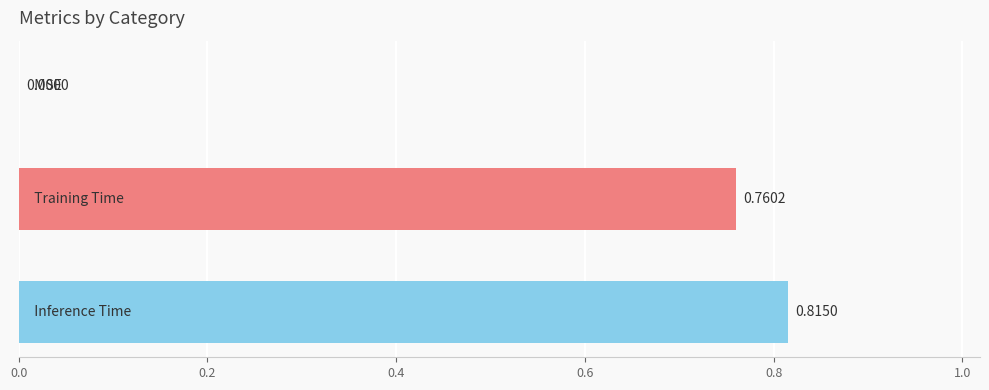

How many values exceed 0?

2